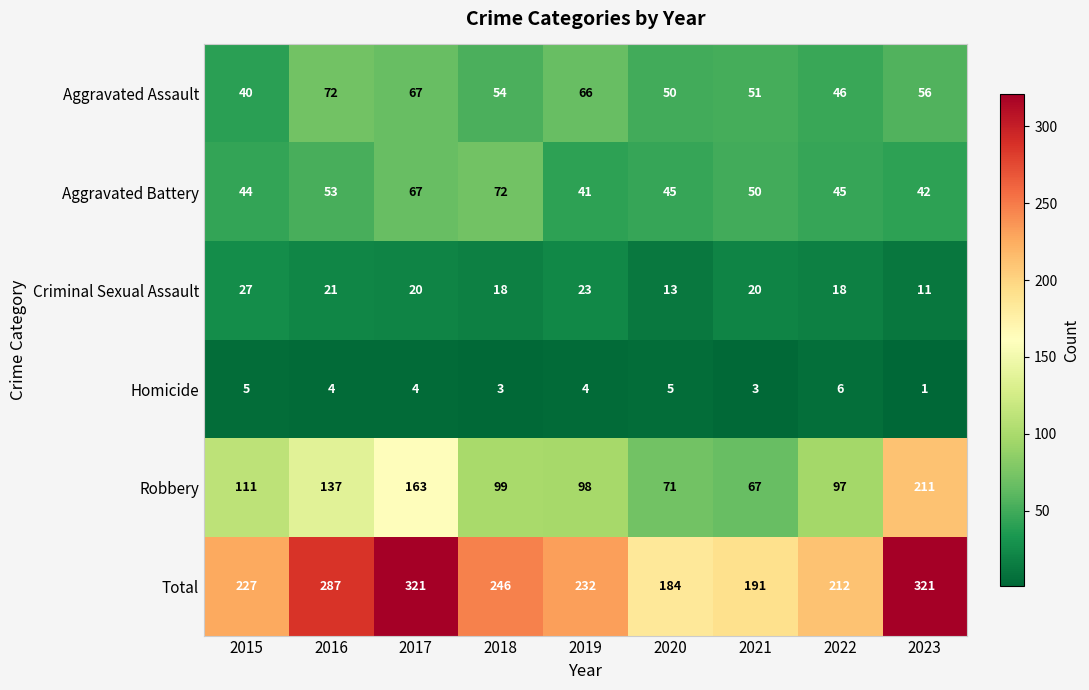

Rank the categories by Aggravated Assault value from highest to lowest.

2016, 2017, 2019, 2023, 2018, 2021, 2020, 2022, 2015